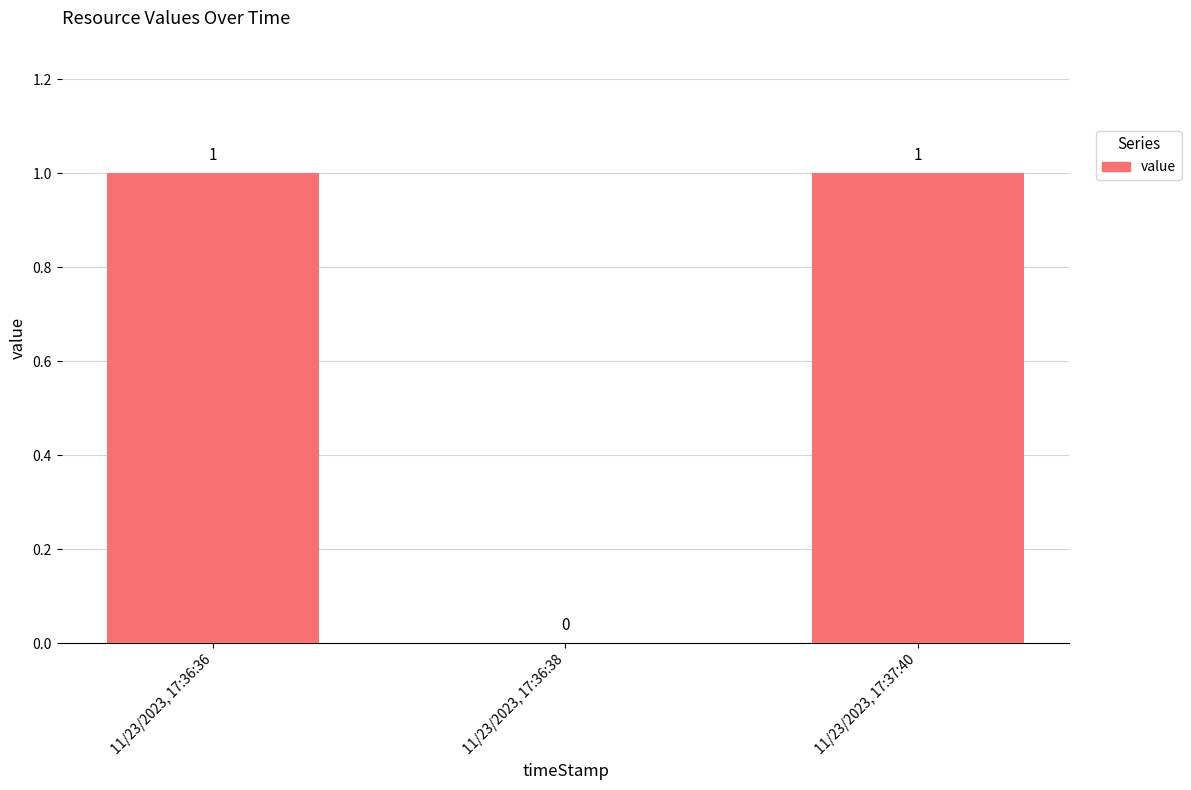

True or false: the data shows 1 at 11/23/2023, 17:37:40.

True